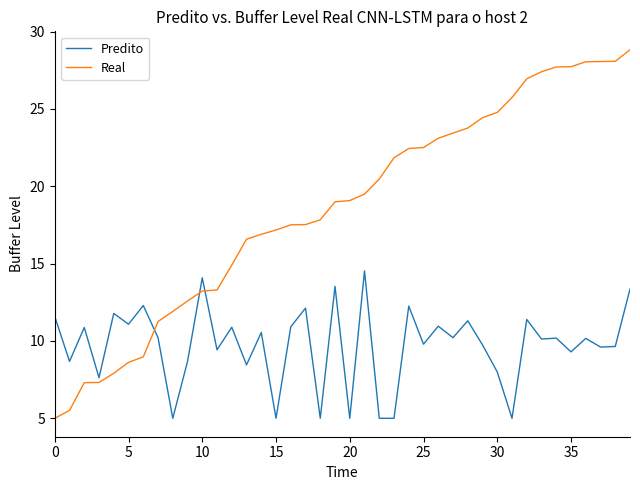

True or false: Predito and Real cross at least once.

True